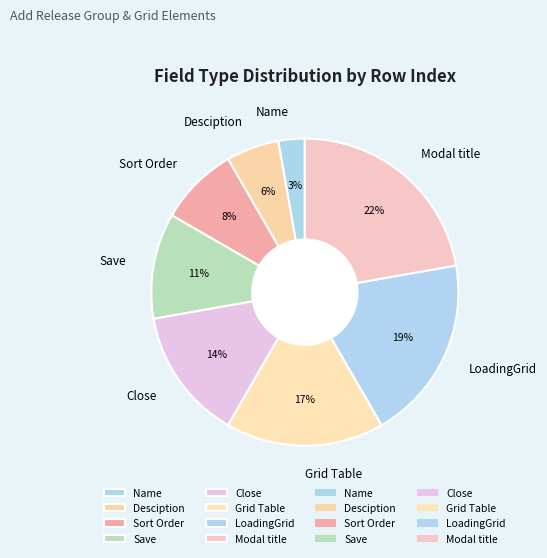

Approximately how many times larger is the value at Desciption compared to Close?

0.4